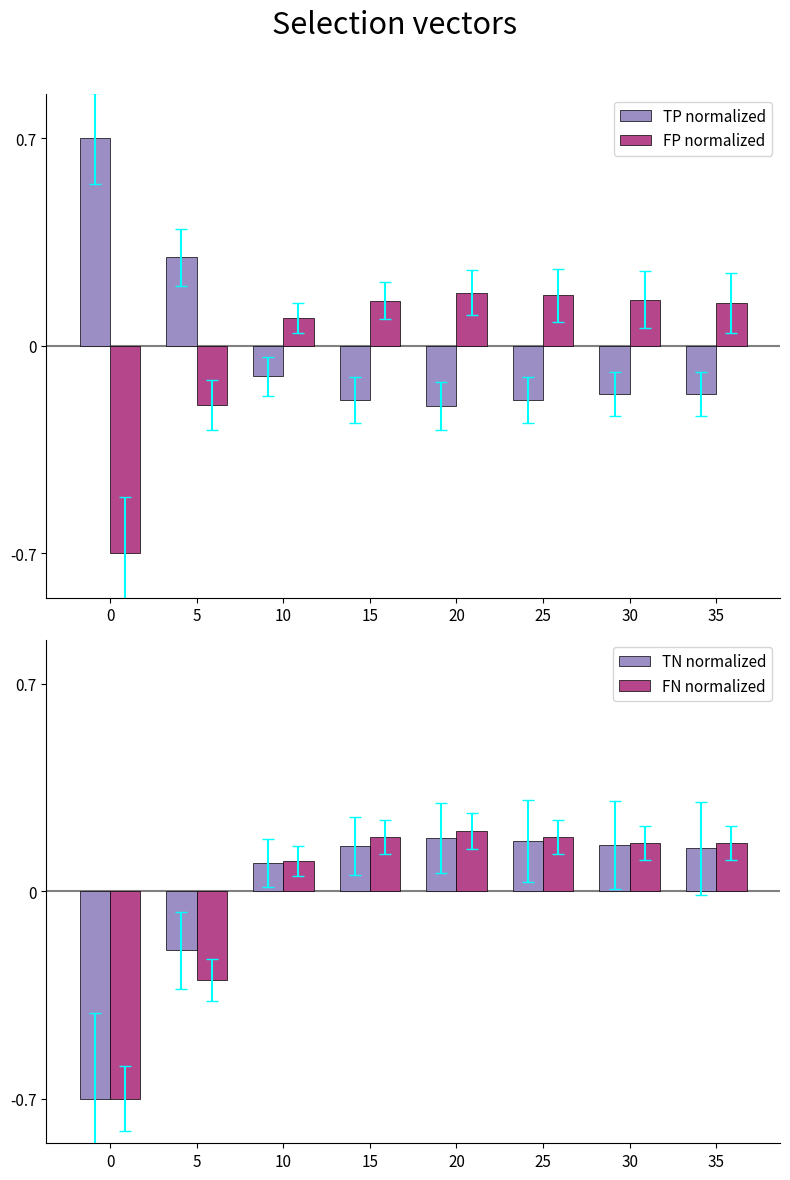

Count the number of categories in the chart.

8